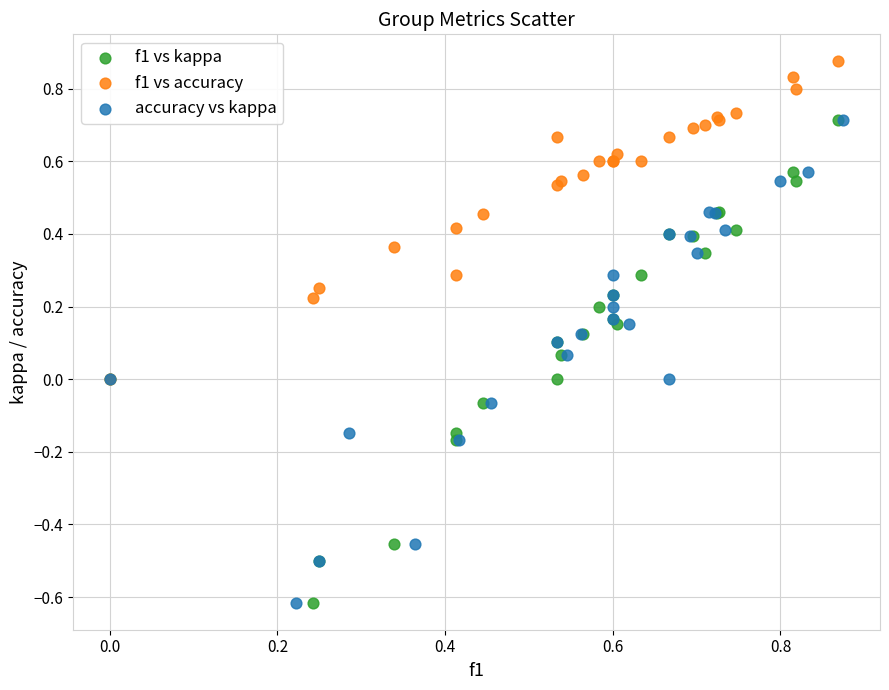

Which series contains the highest Y value?

f1 vs accuracy